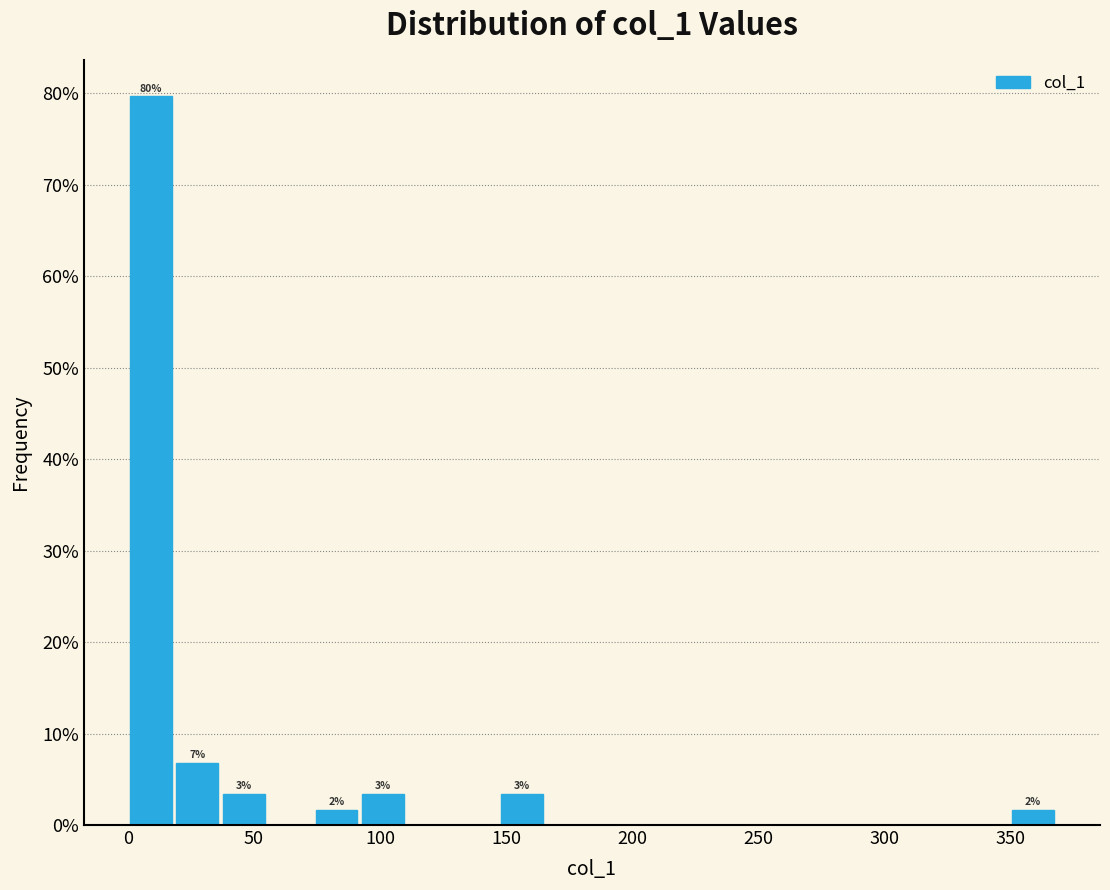

Read against the x-axis, roughly where is the centre of the tallest bar?

10